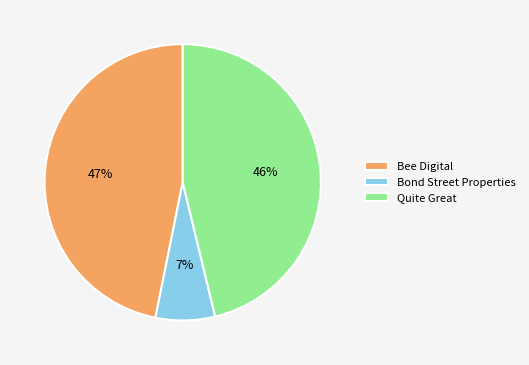

How many segments does this pie chart have?

3